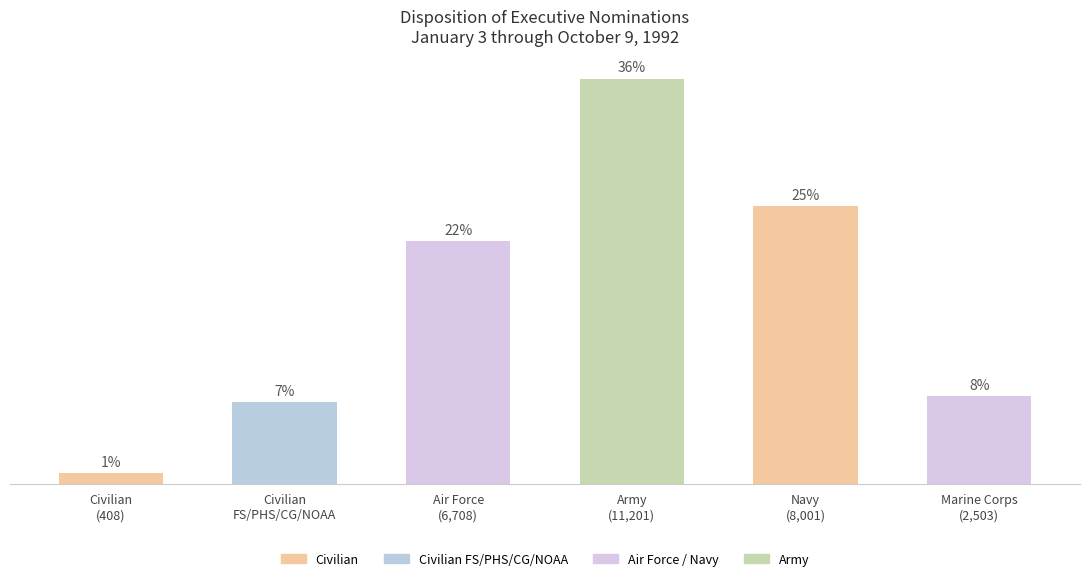

True or false: the data shows 7696 at Navy
(8,001).

True